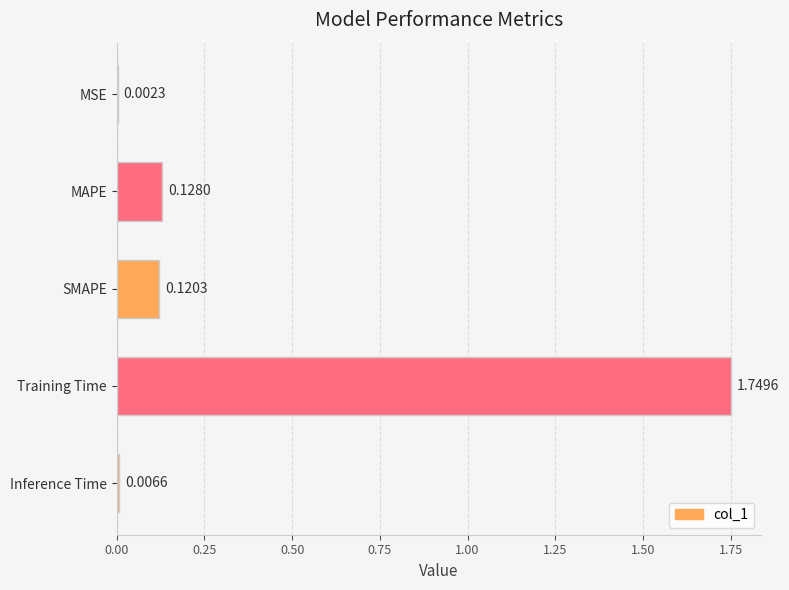

What is the average value?

0.4